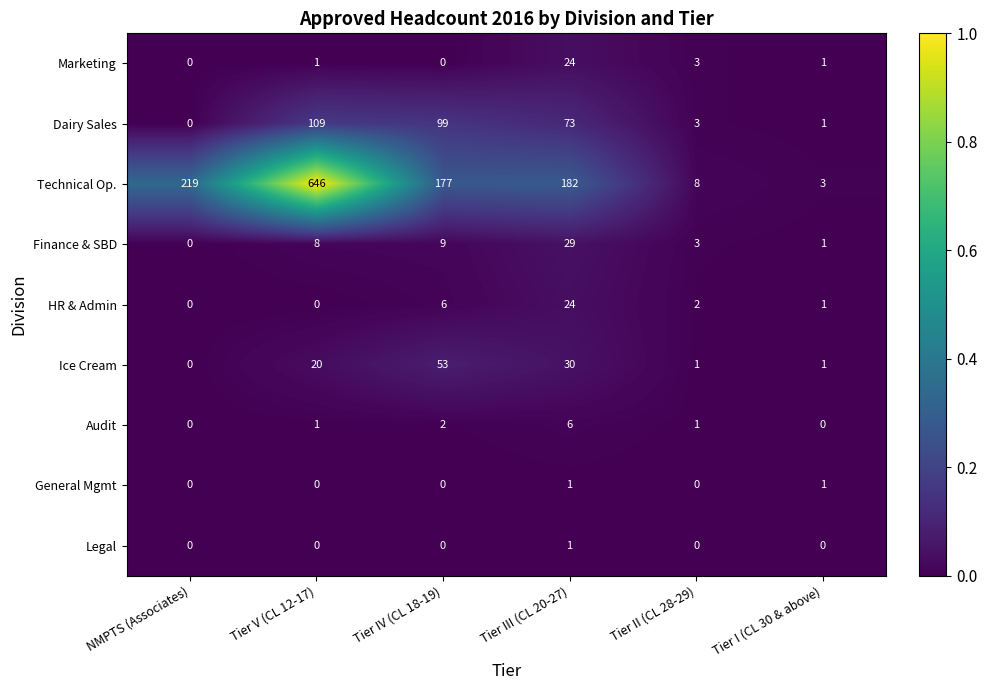

True or false: Dairy Sales has a value of 2 at Tier II (CL 28-29).

False